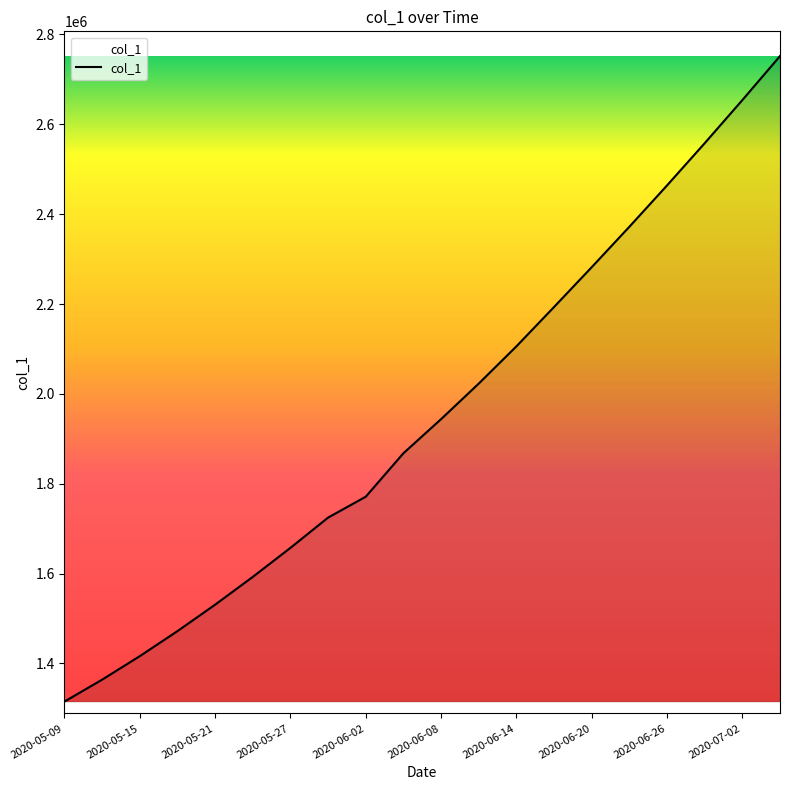

What is the difference between the maximum and minimum values?

1436901.0